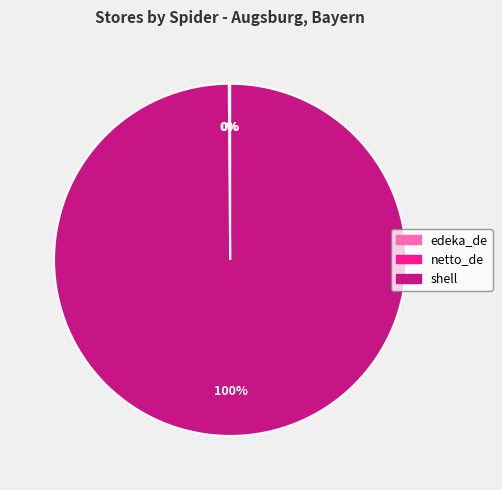

The shell slice represents 92% of the pie. True or false?

False